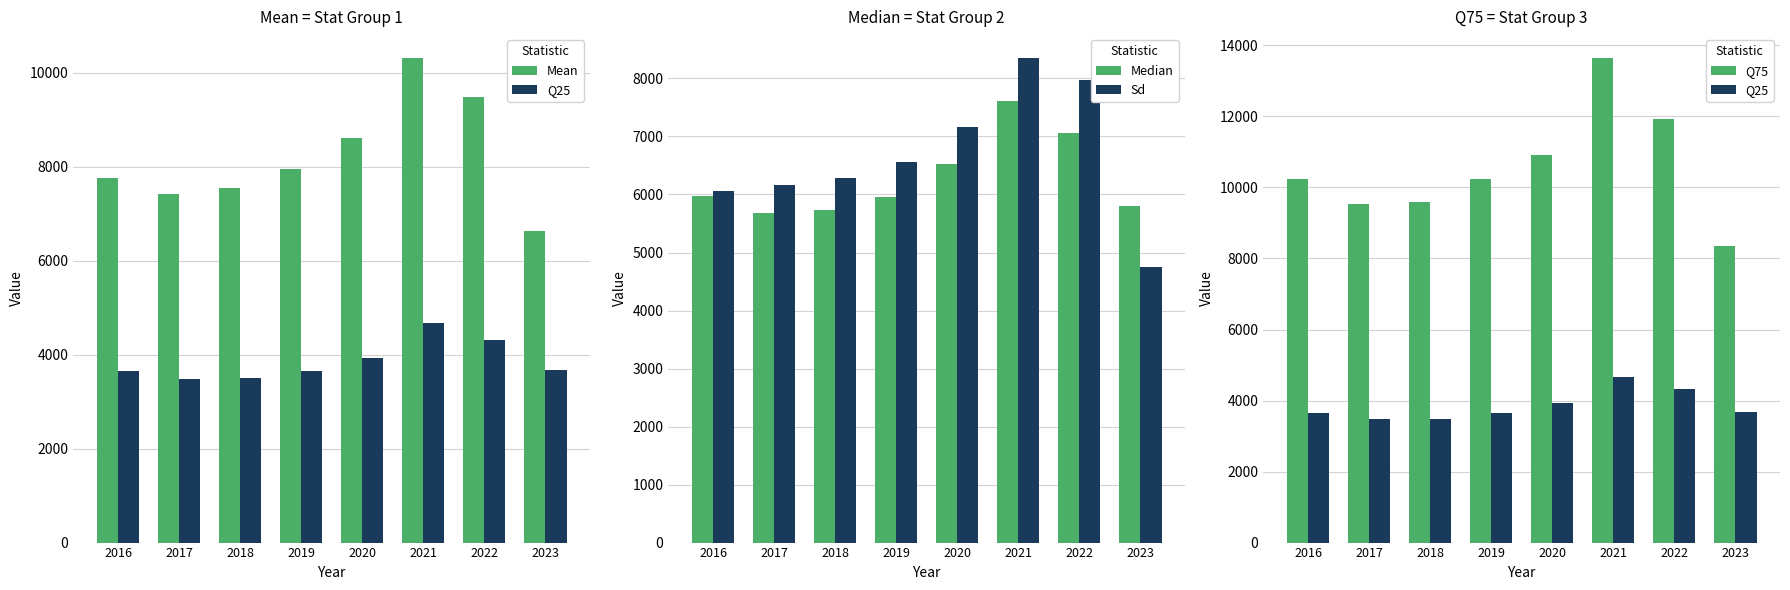

Are the bars horizontal?

No